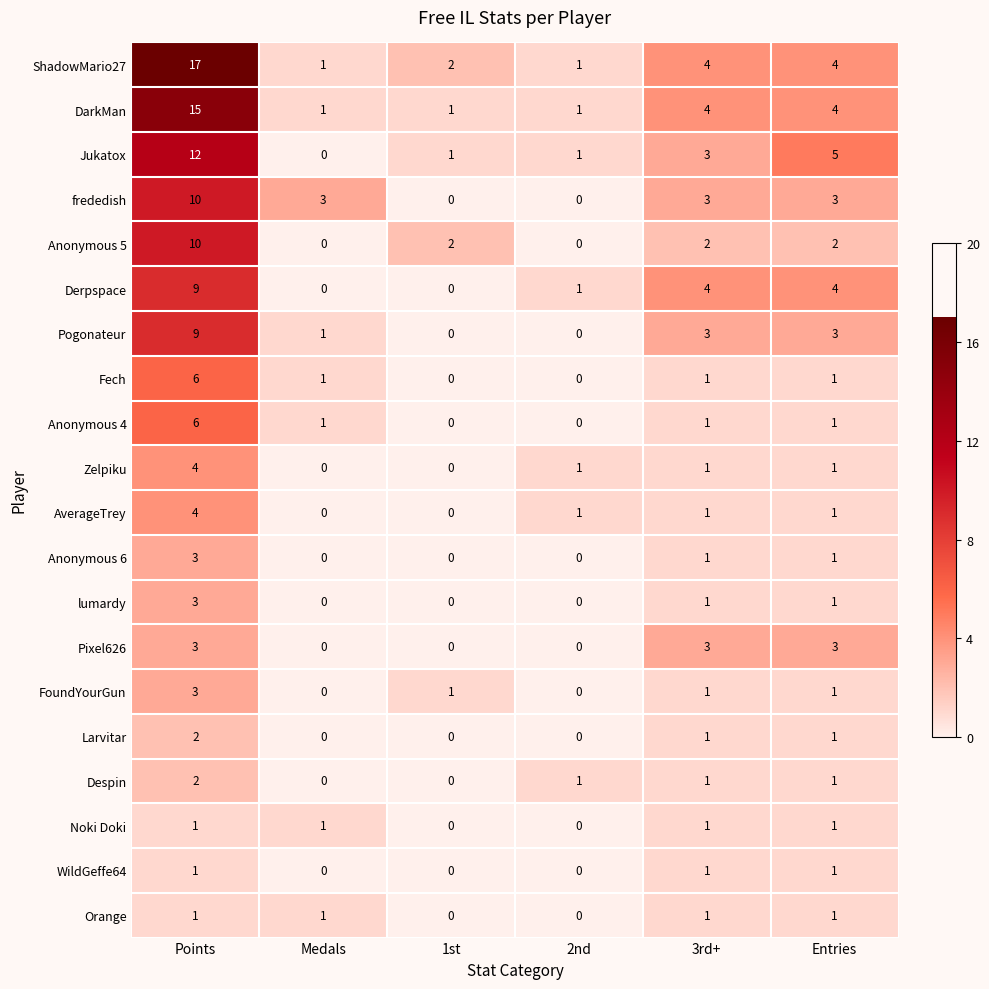

What is the greatest value displayed?

17